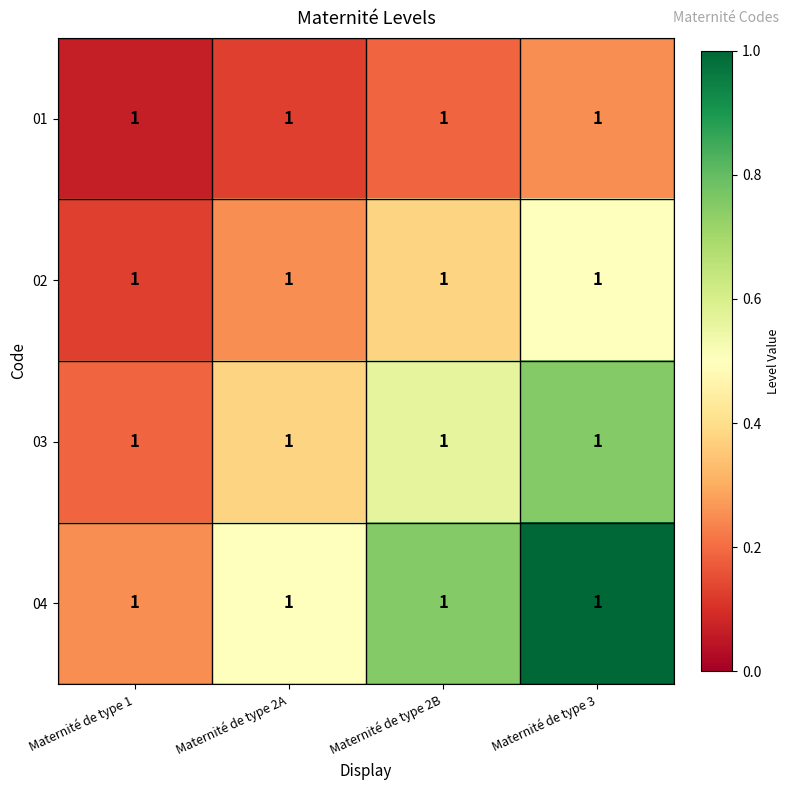

What is the difference between the maximum and minimum values in the 01 series?

0.2